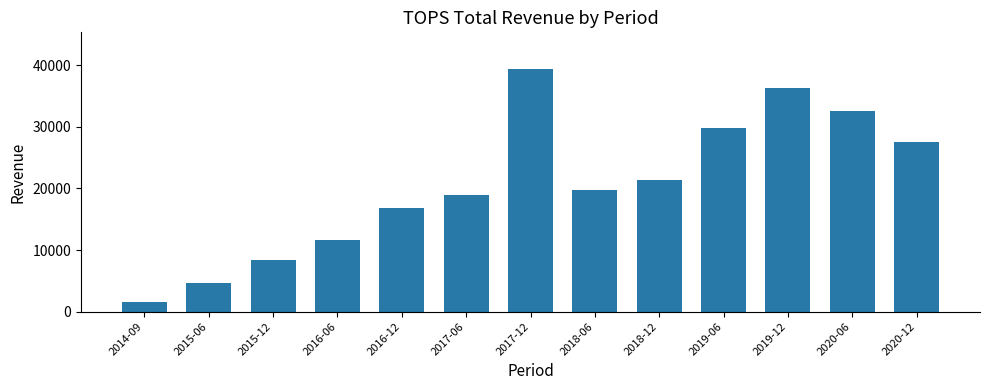

Rank the categories by value from lowest to highest.

2014-09, 2015-06, 2015-12, 2016-06, 2016-12, 2017-06, 2018-06, 2018-12, 2020-12, 2019-06, 2020-06, 2019-12, 2017-12